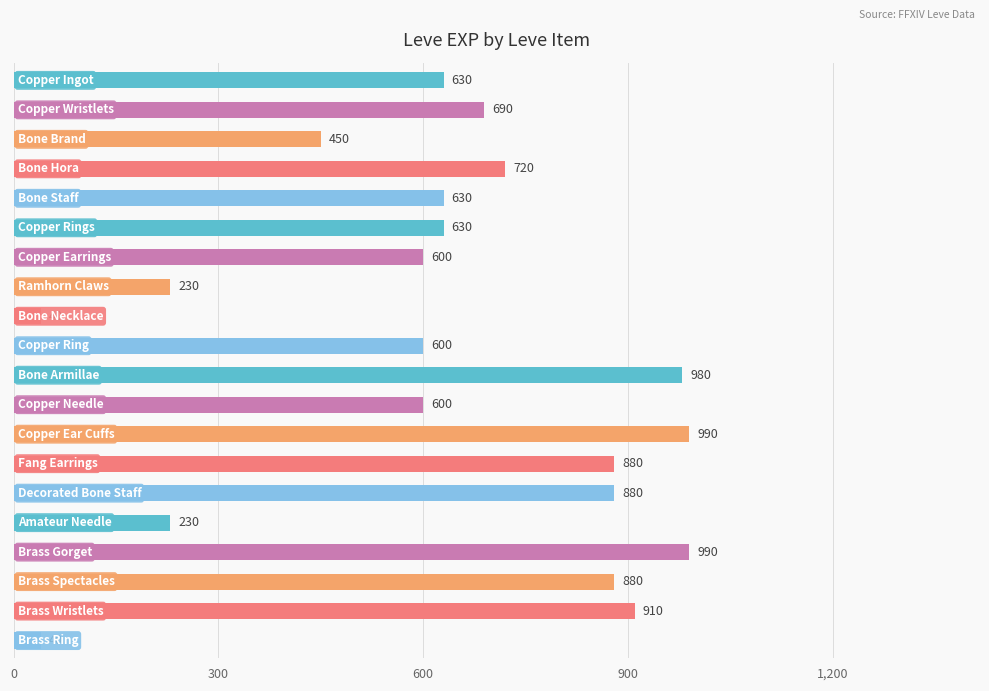

What is the average value?

630